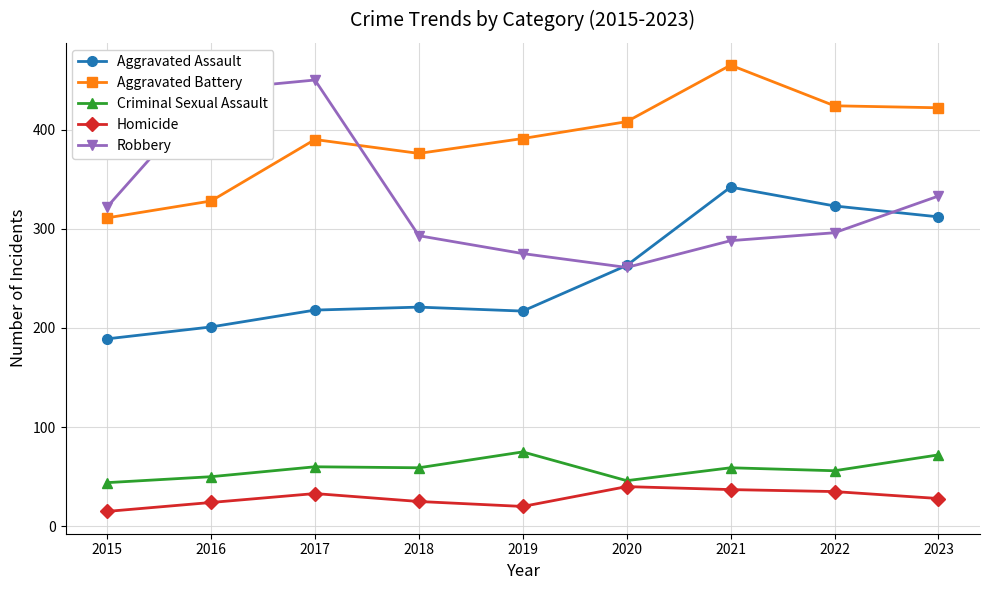

What are all the series names shown in the legend?

Aggravated Assault, Aggravated Battery, Criminal Sexual Assault, Homicide, Robbery